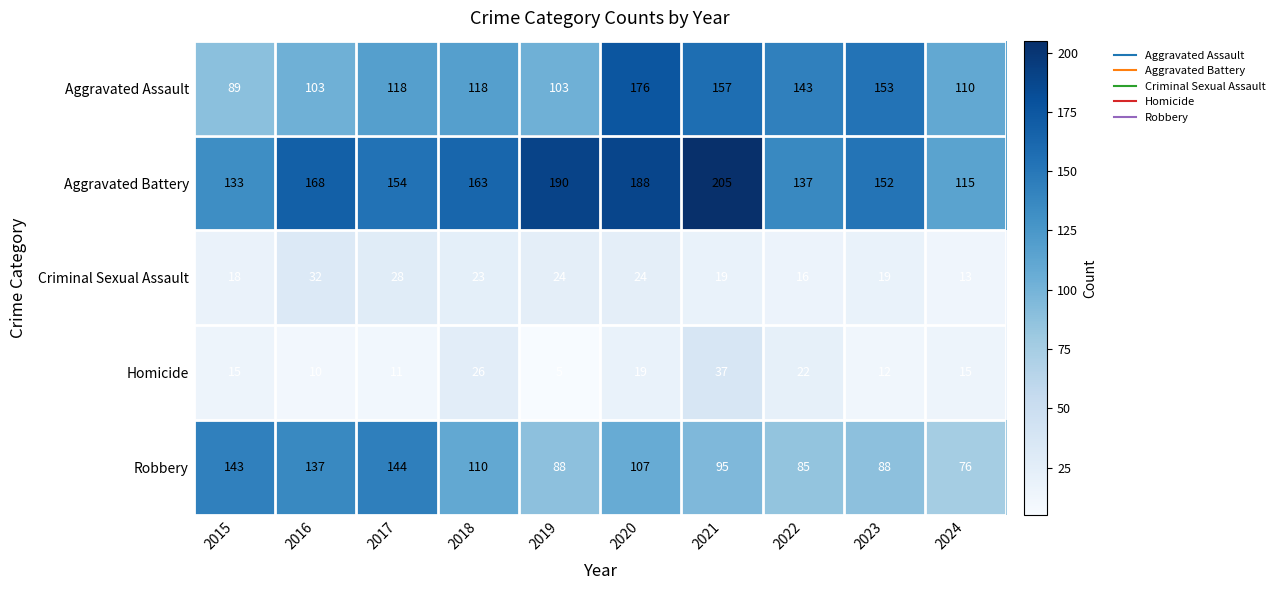

What is the spread (max minus min) of values at 2022?

127